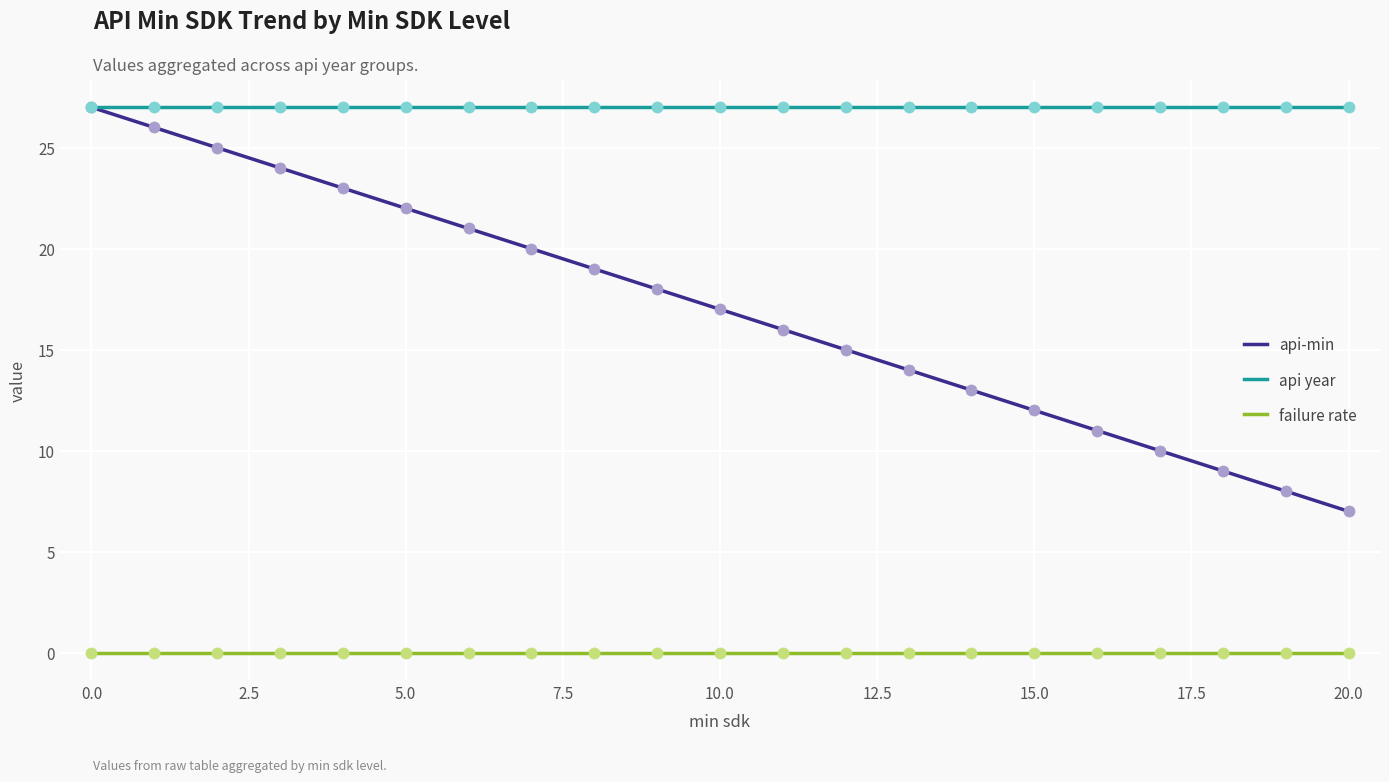

At how many categories does at least one series exceed 8?

21